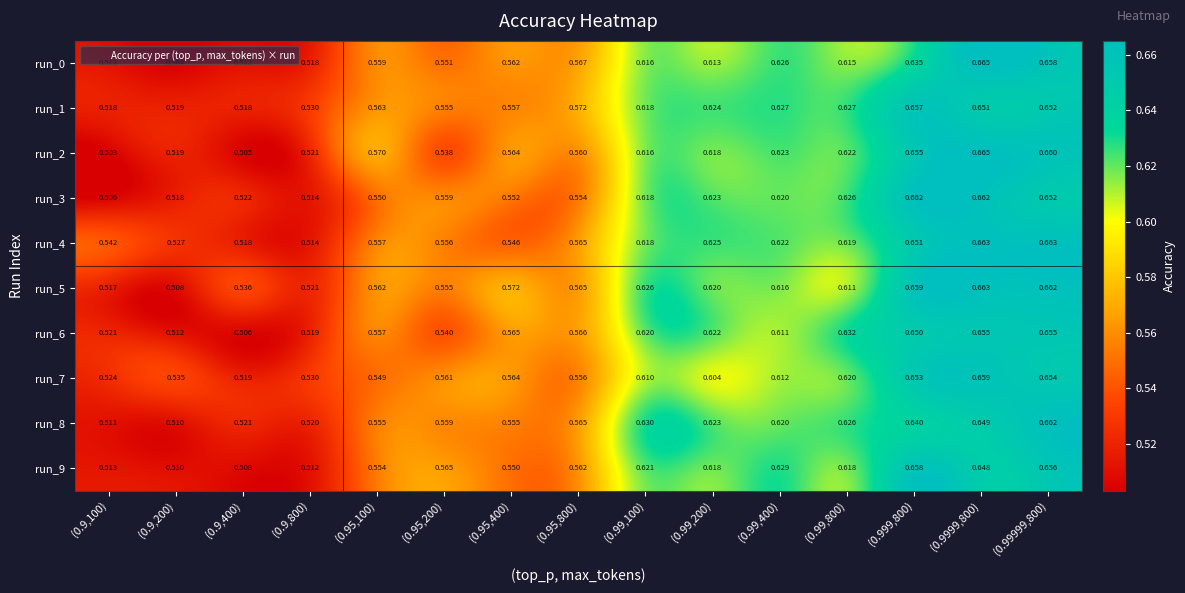

Is the value of run_4 at (0.95,400) greater than the value of run_1 at (0.99,800)?

No